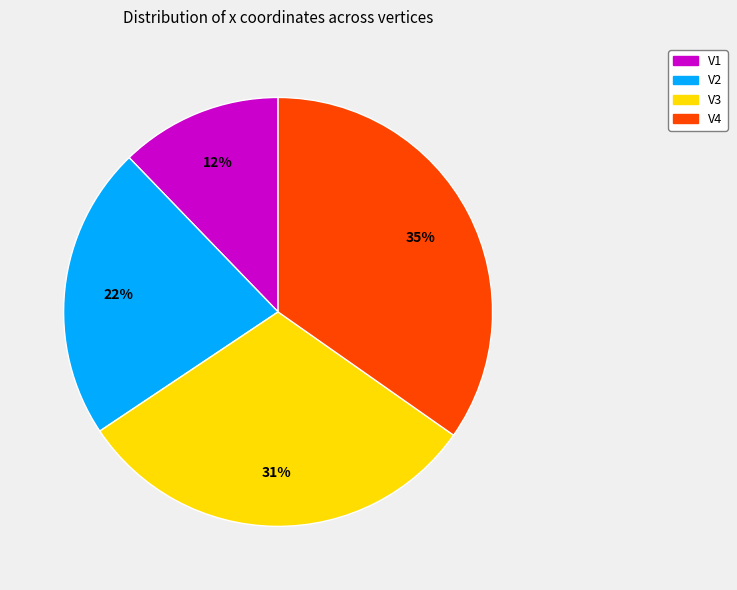

Count the number of slices in the pie.

4